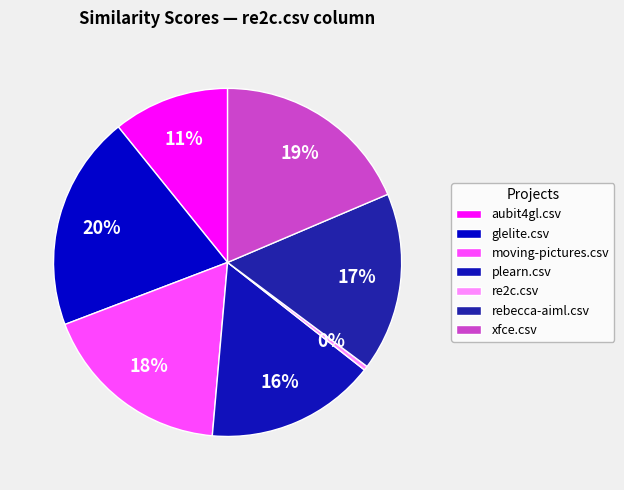

How many segments does this pie chart have?

7